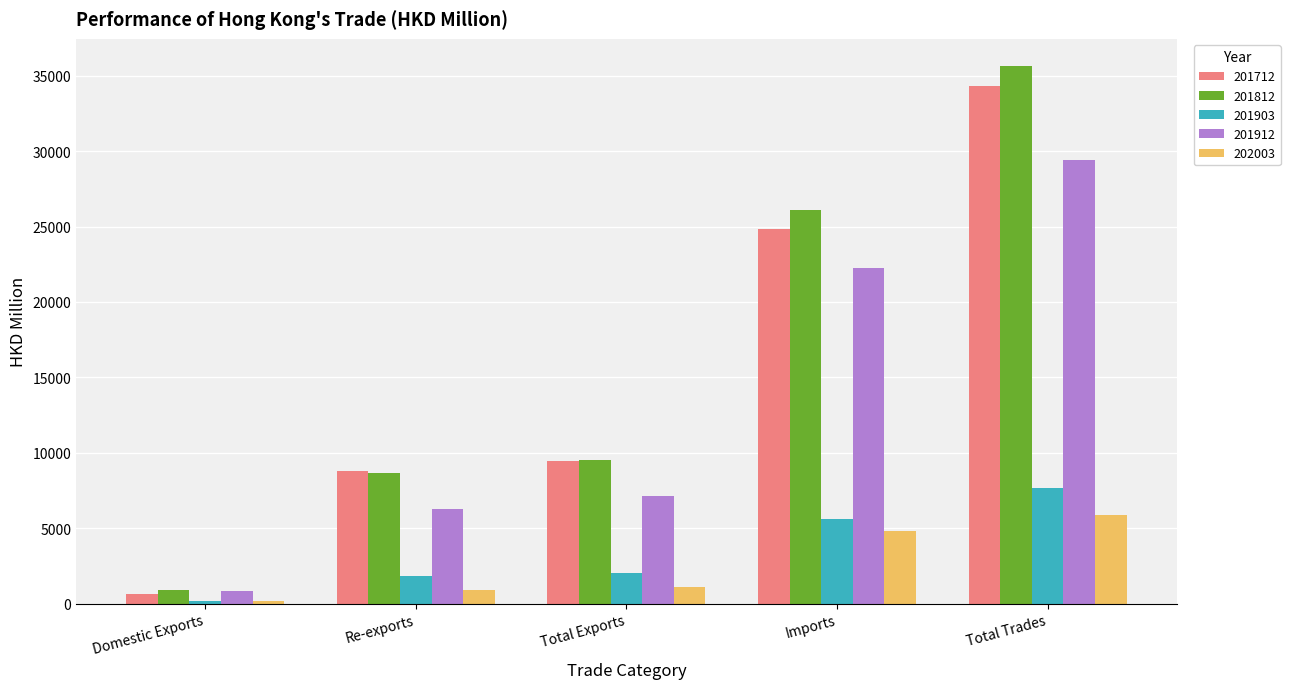

At which label does 201903 first exceed 2021?

Total Exports